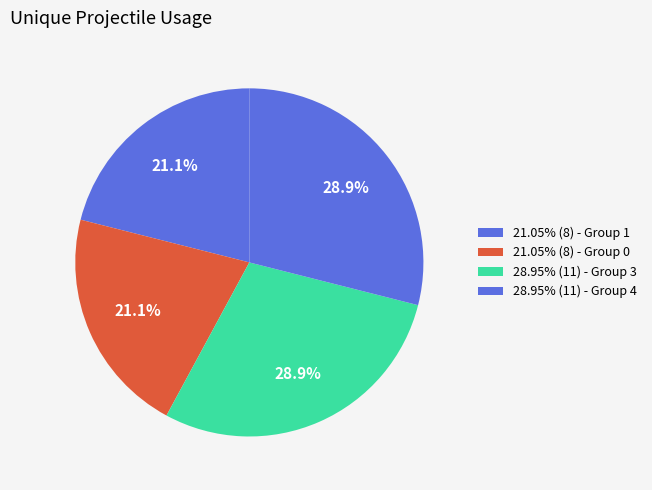

How many slices are in this pie chart?

4